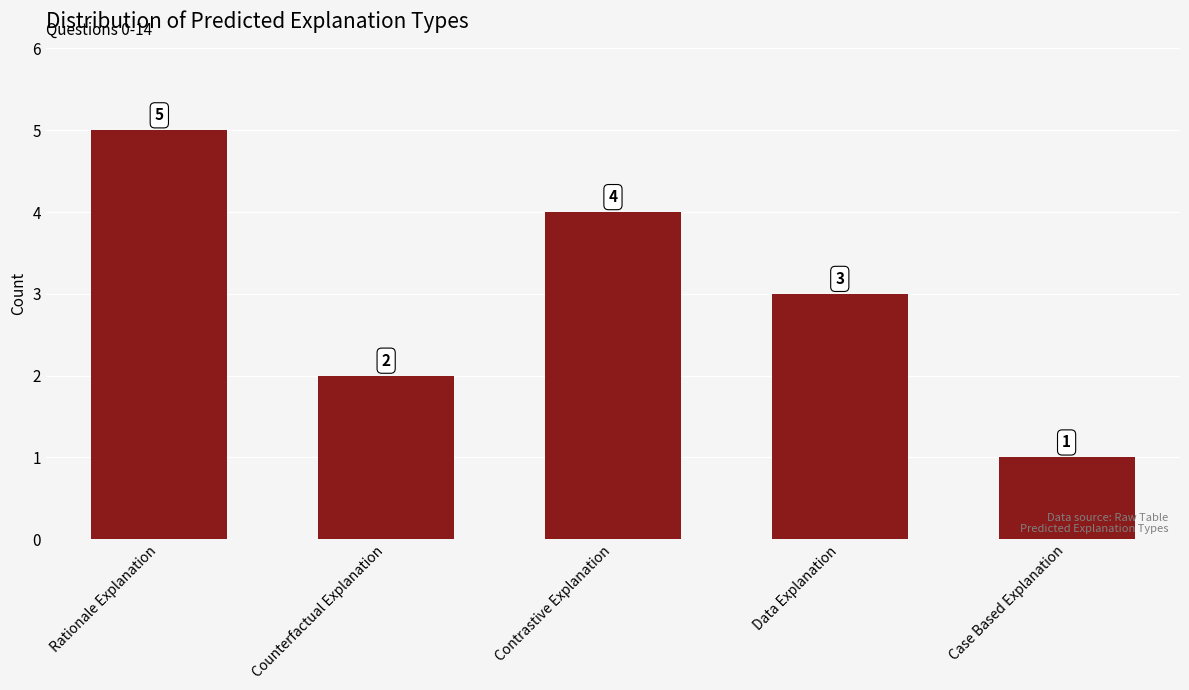

Which has a higher value, Data Explanation or Counterfactual Explanation?

Data Explanation